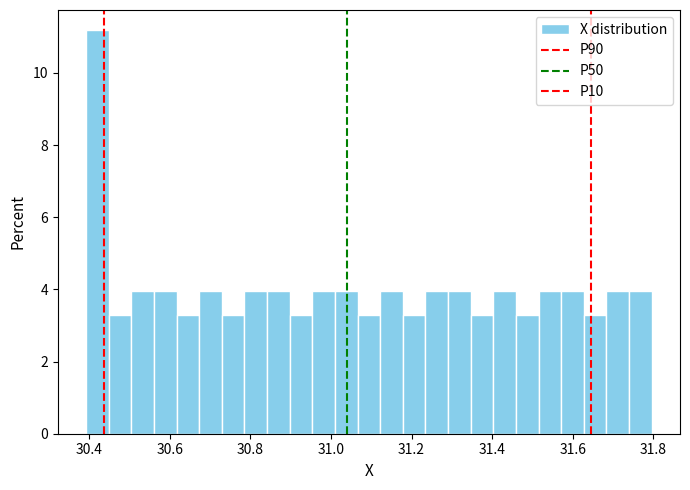

Read against the x-axis, roughly where is the centre of the tallest bar?

30.42